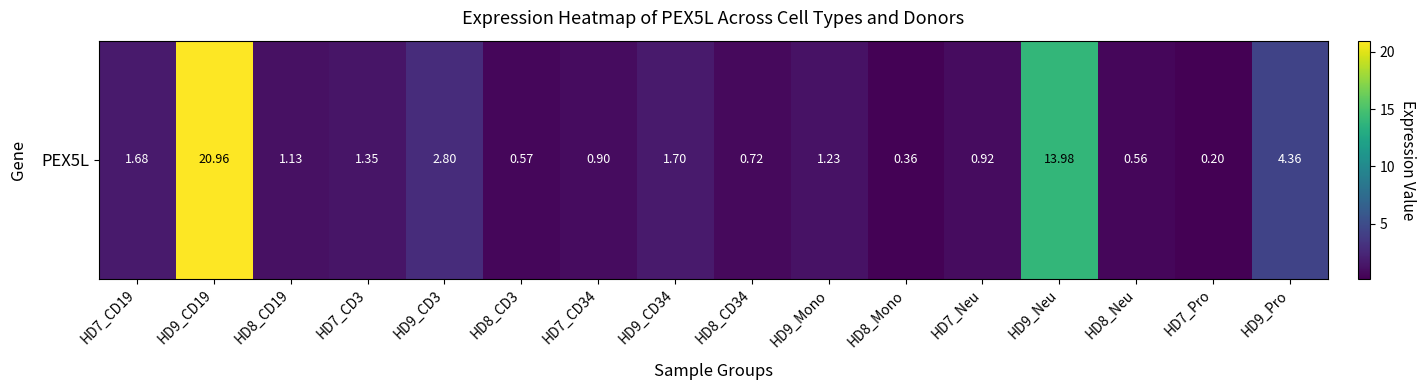

Rank the categories by value from highest to lowest.

HD9_CD19, HD9_Neu, HD9_Pro, HD9_CD3, HD9_CD34, HD7_CD19, HD7_CD3, HD9_Mono, HD8_CD19, HD7_Neu, HD7_CD34, HD8_CD34, HD8_CD3, HD8_Neu, HD8_Mono, HD7_Pro